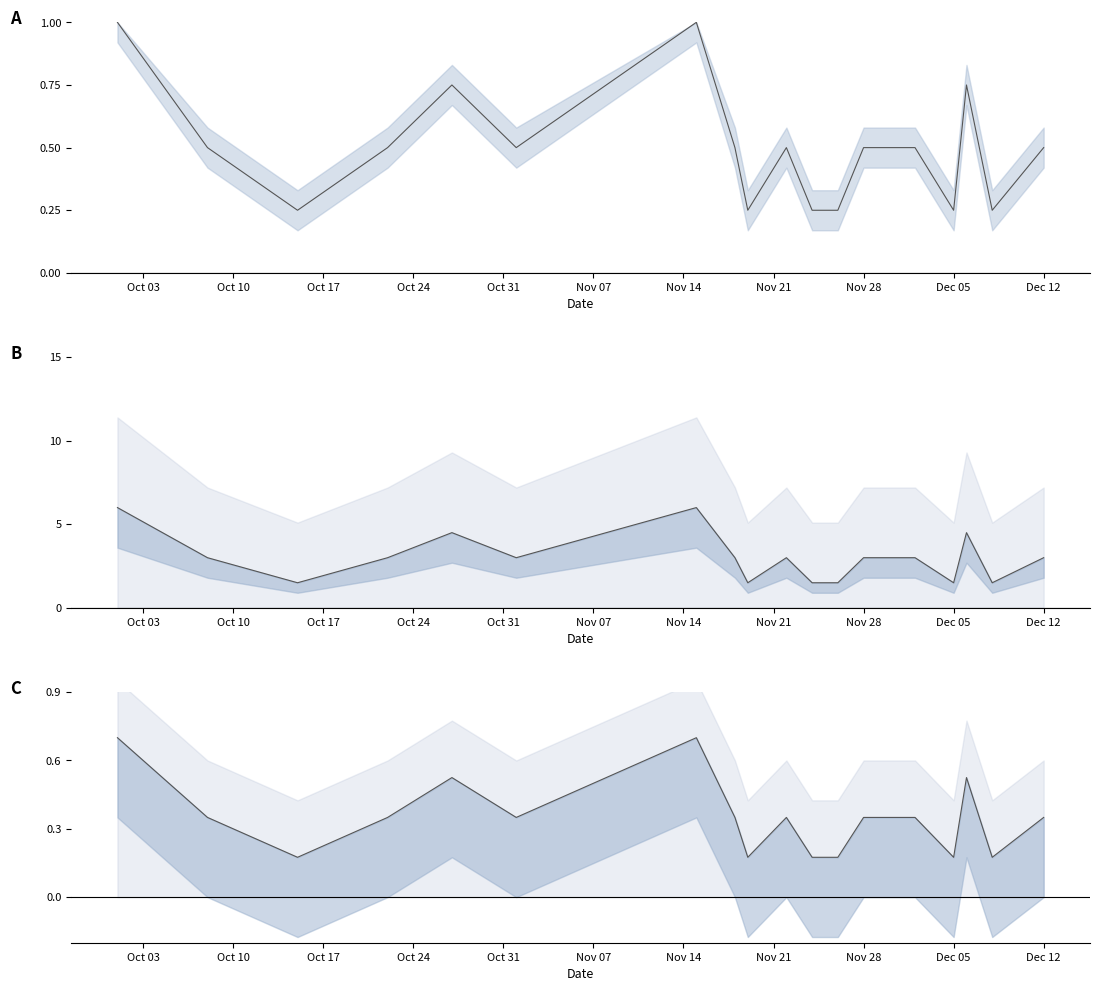

Which label corresponds to the smallest value in the chart?

2022-10-15